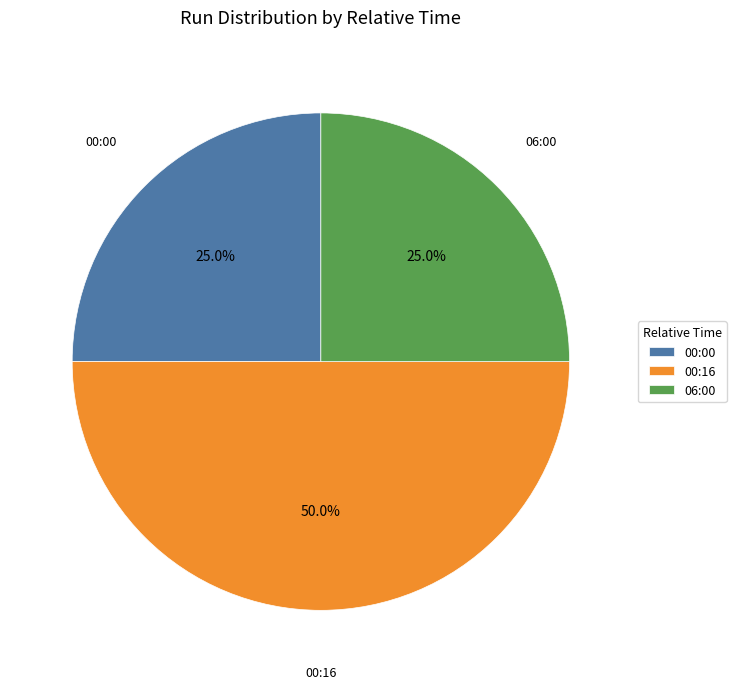

Combined, what portion of the pie is 06:00 and 00:16?

75.0%